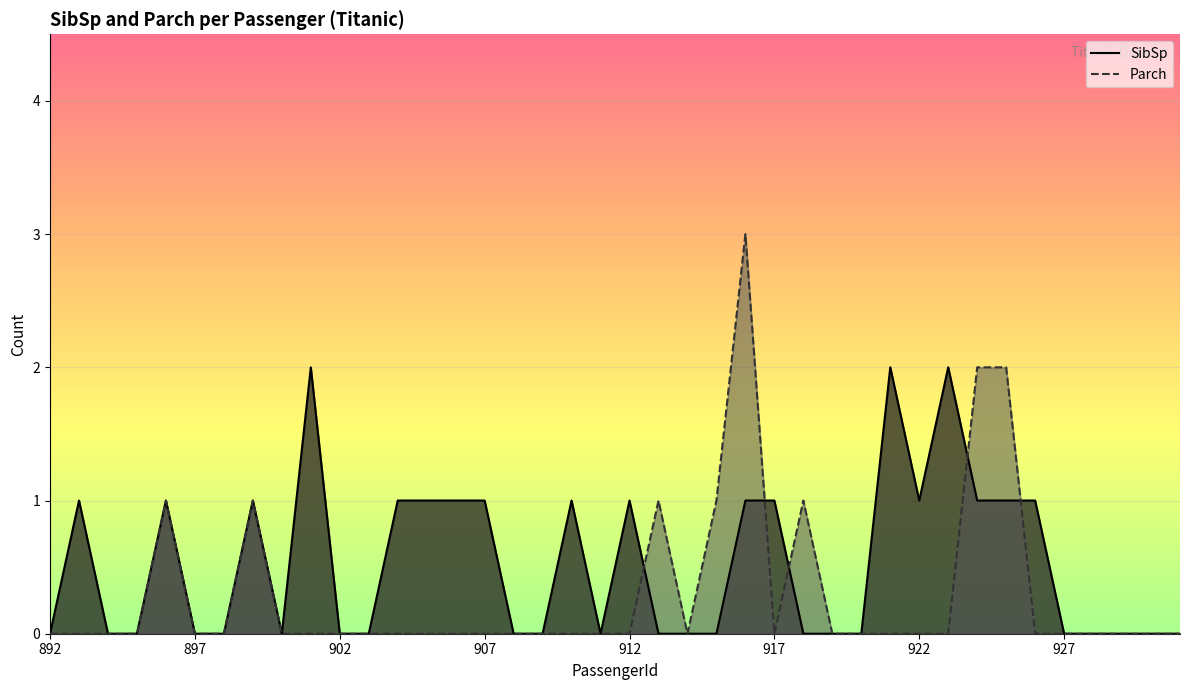

Rank the series by their maximum value, from highest to lowest.

Parch, SibSp